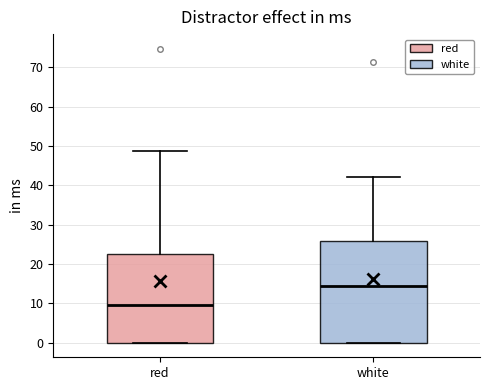

Where does the median line of the box for white sit on the y-axis? The values are not printed on the chart, so give them approximately, as read against the axis.

14